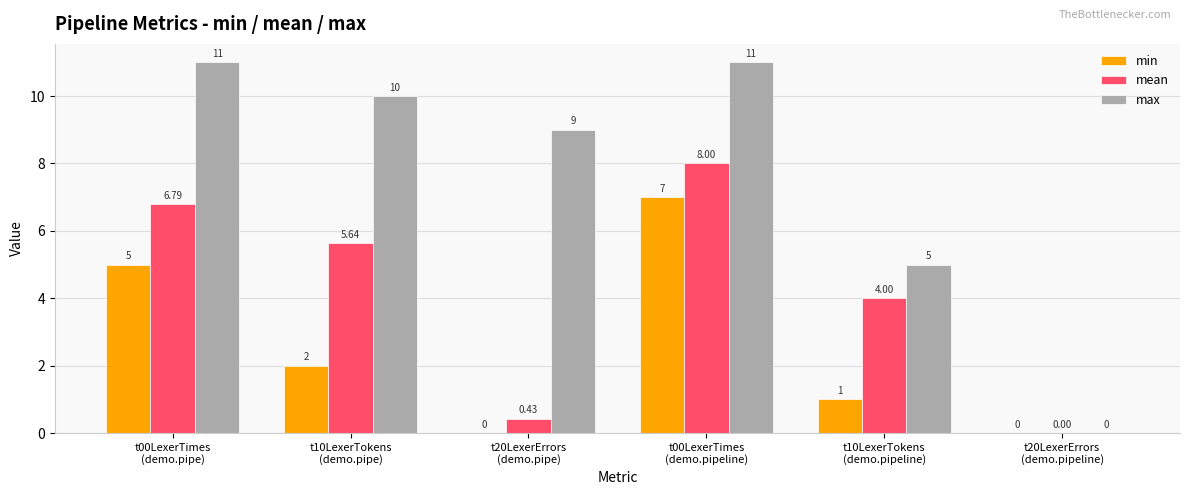

Which series has the largest total across all categories?

max